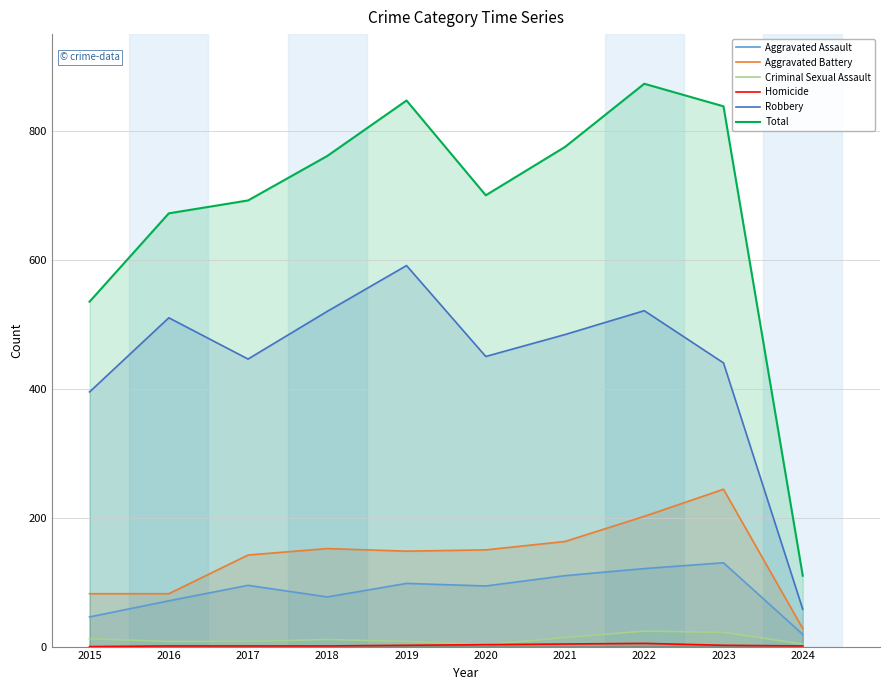

Which series changed the most between 2017 and 2024?

Total